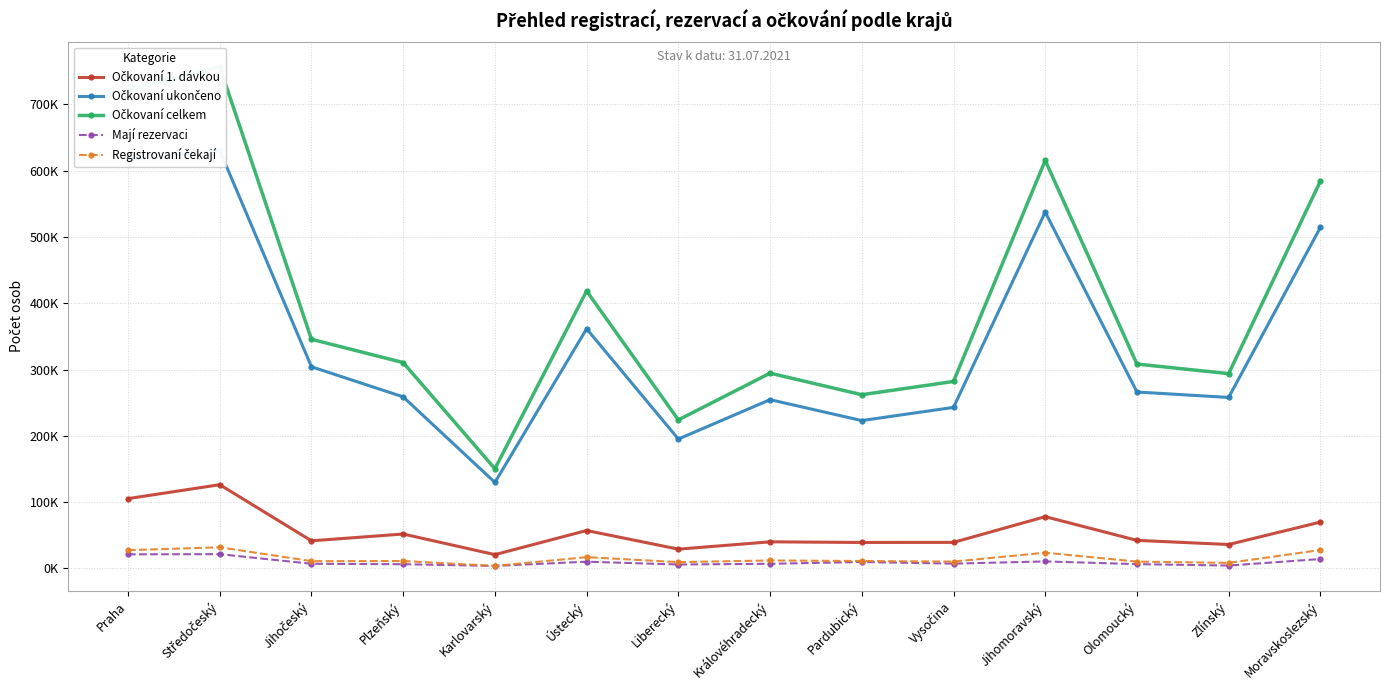

What is the difference between the Očkovaní celkem values at Pardubický and Středočeský?

494809